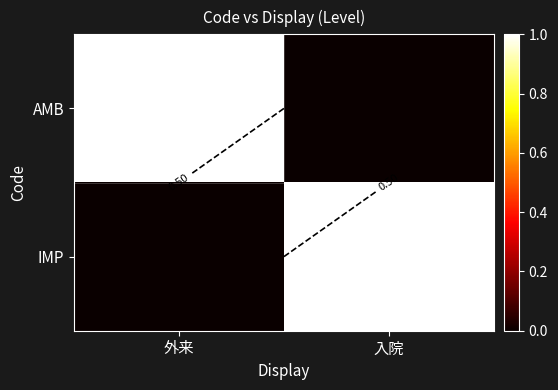

Which series has the largest total across all categories?

AMB